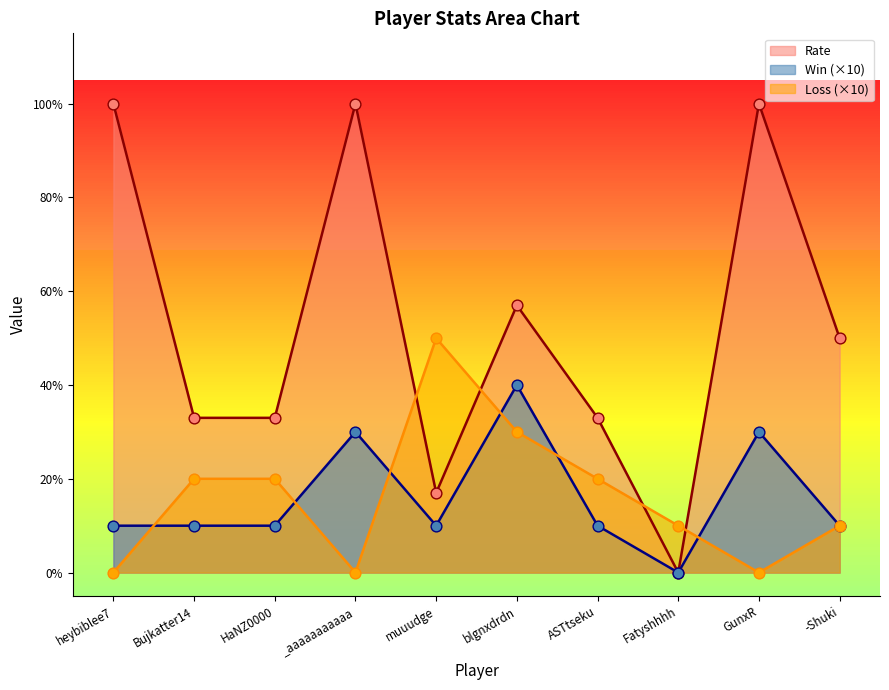

At how many categories does at least one series exceed 83?

3